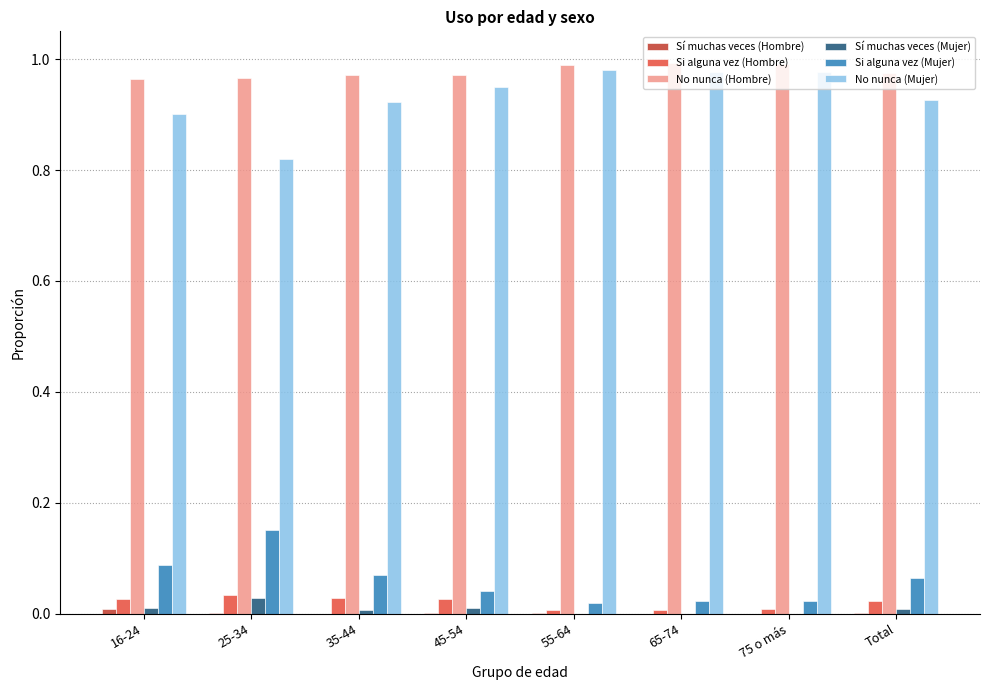

Is it true that Sí muchas veces (Mujer) equals 0.0 at 16-24?

True